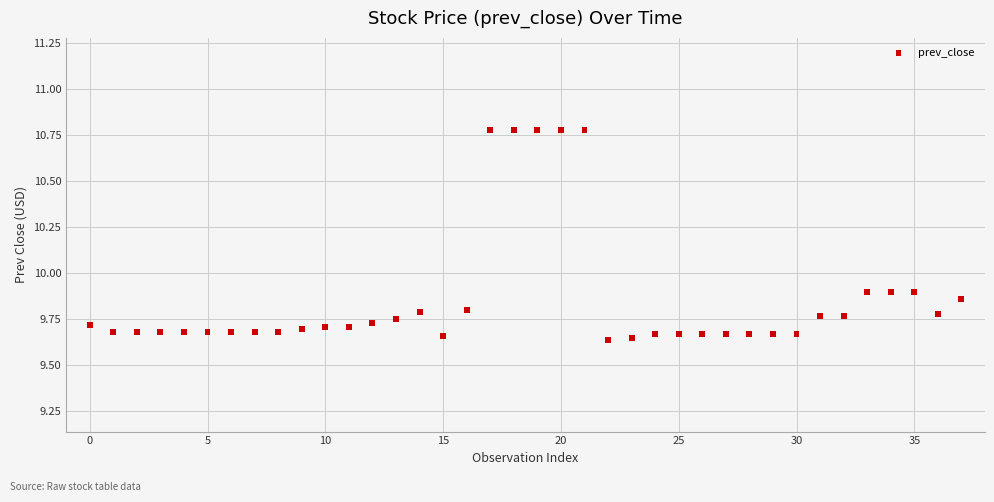

What is the range of Y values (max minus min)?

1.1